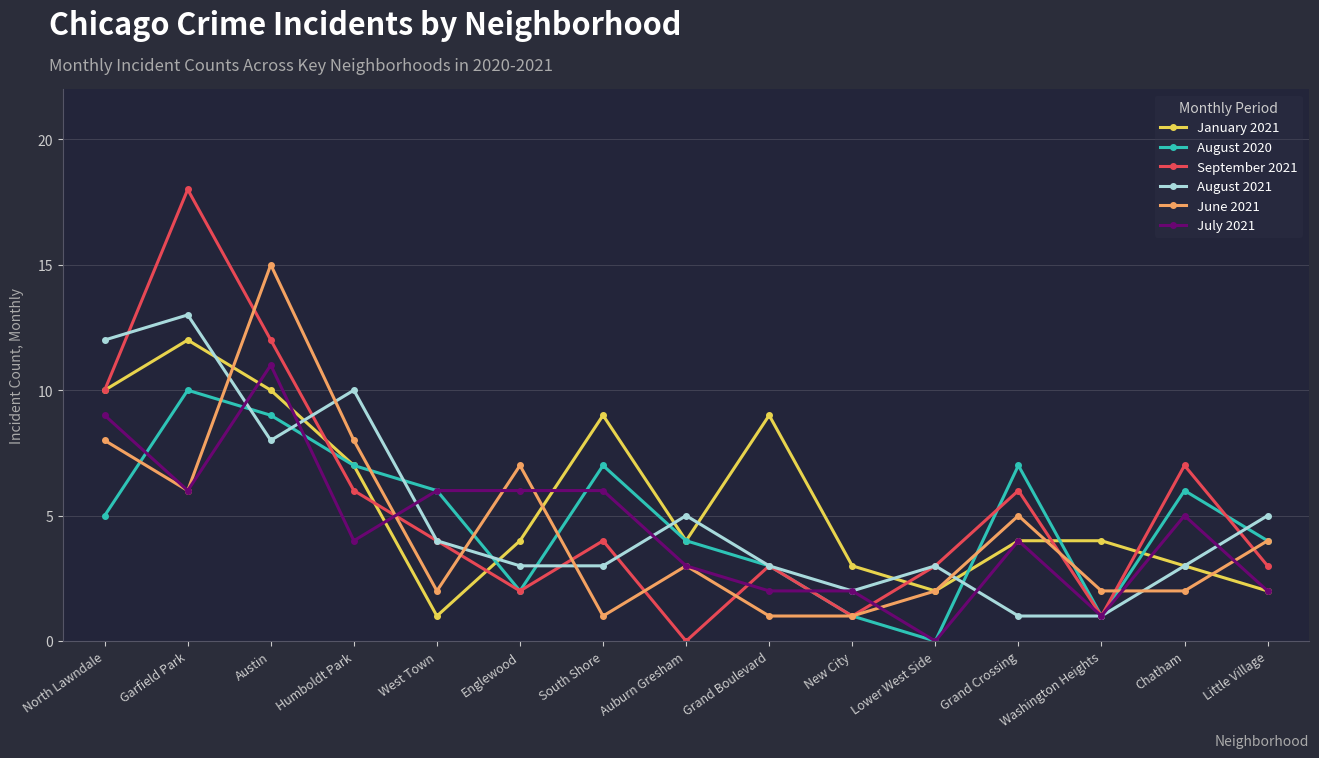

At which category does June 2021 reach its first local peak?

Austin